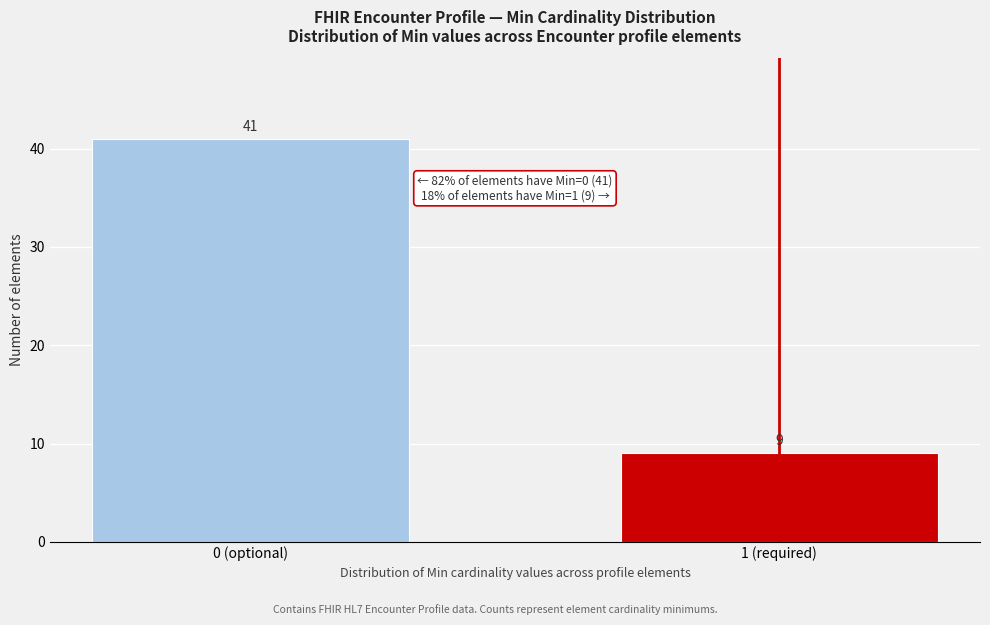

Reading left to right, extract all data points from this chart.

41	9